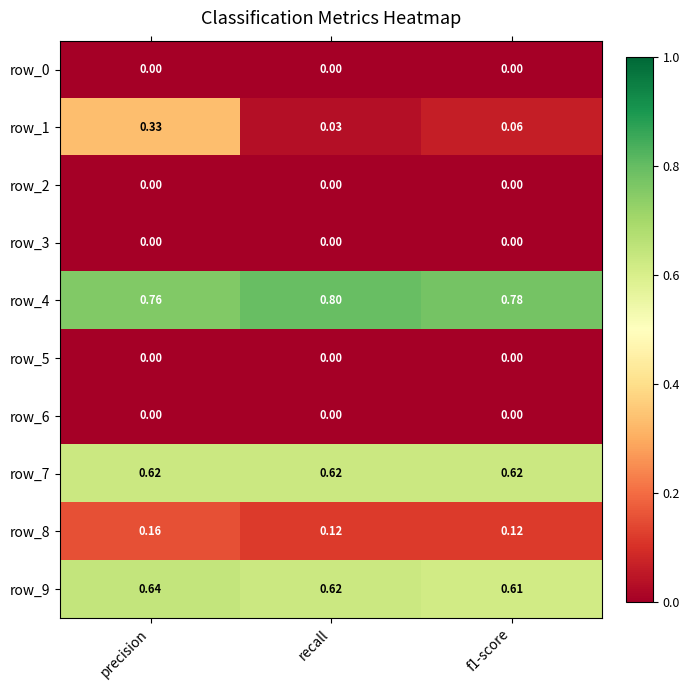

How many categories are shown in the chart?

3